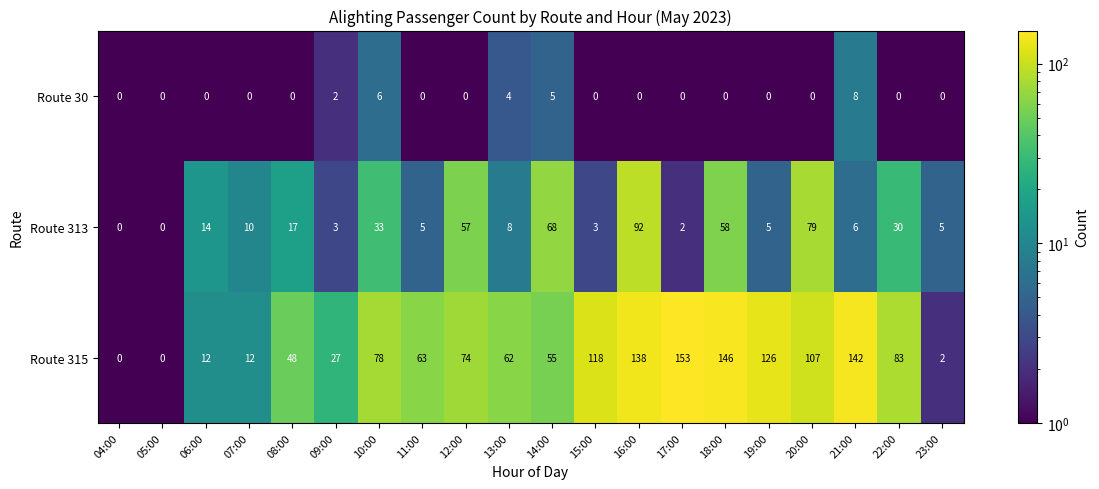

What is the difference between the maximum and second lowest values in the Route 315 series?

153